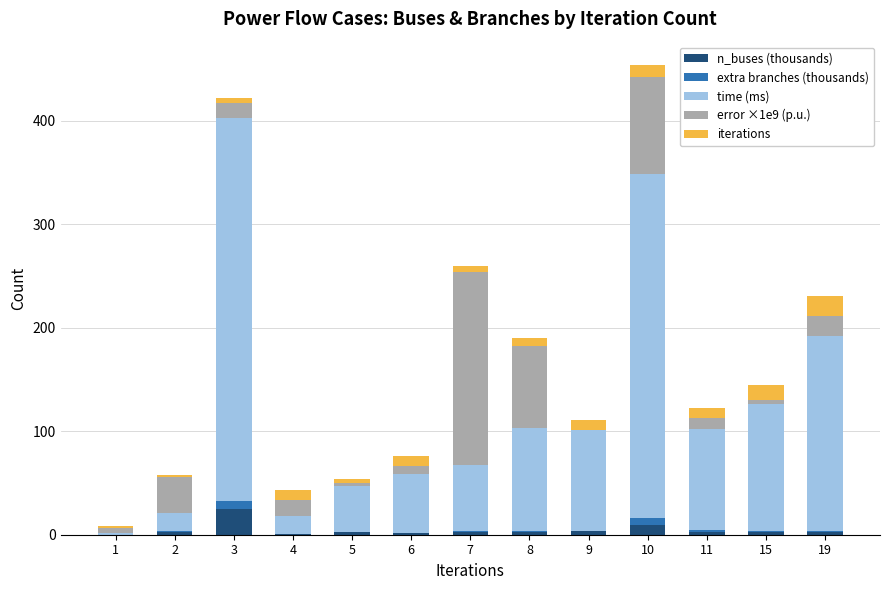

The value of n_buses (thousands) at 1 is 0.1. True or false?

False